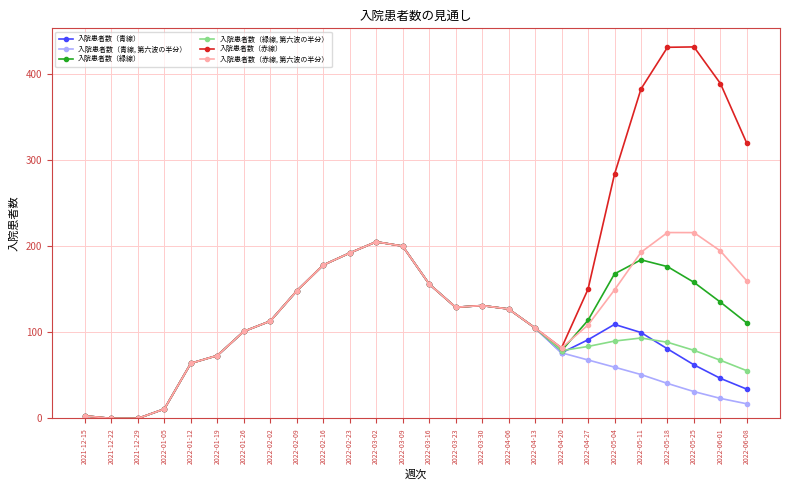

What is the value of the 入院患者数（青線, 第六波の半分） point at the 4th from the left?

11.0